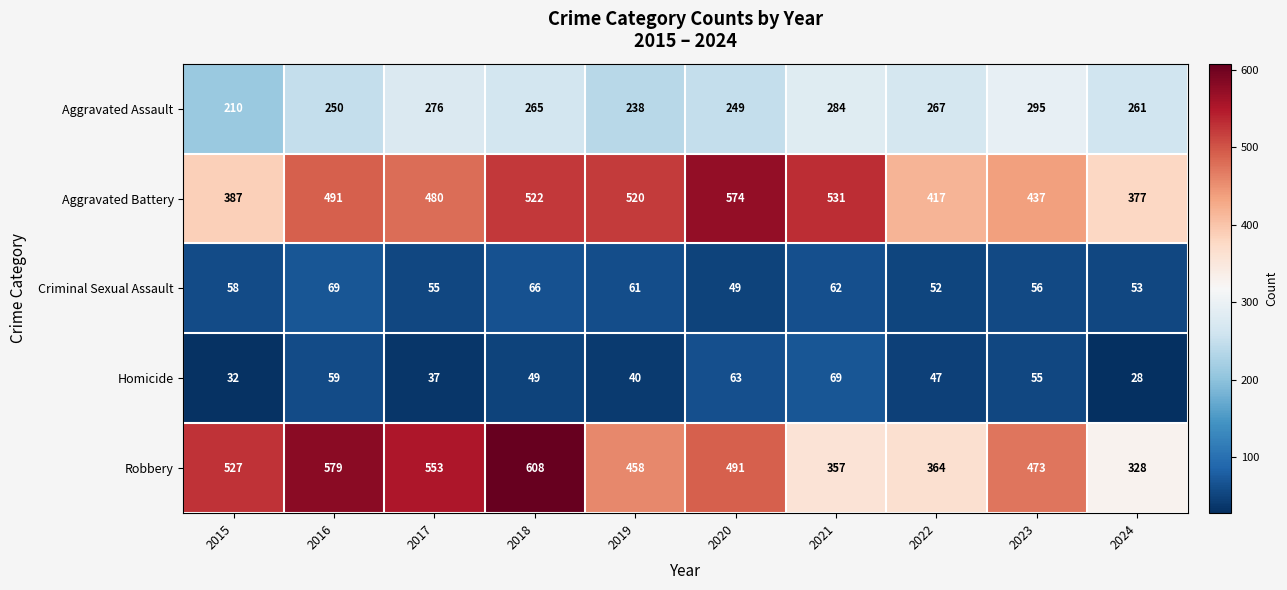

At 2022, list the series in order from largest to smallest.

Aggravated Battery, Robbery, Aggravated Assault, Criminal Sexual Assault, Homicide